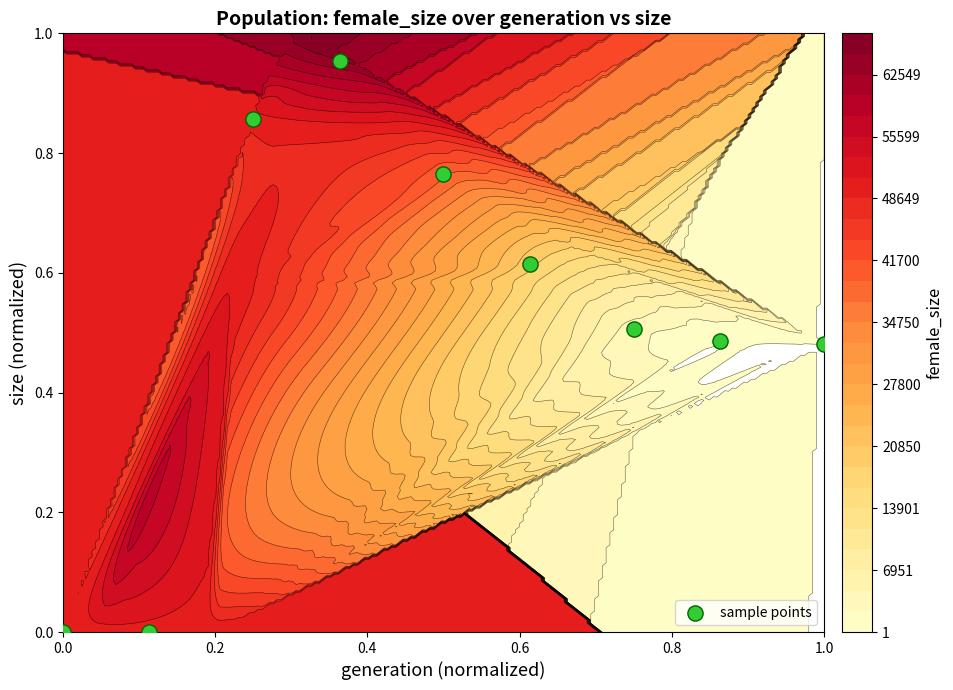

Reading right to left, transcribe all the data shown in this chart.

0.5	0.5	0.5	0.6	0.8	1.0	0.9	0.0	0.0